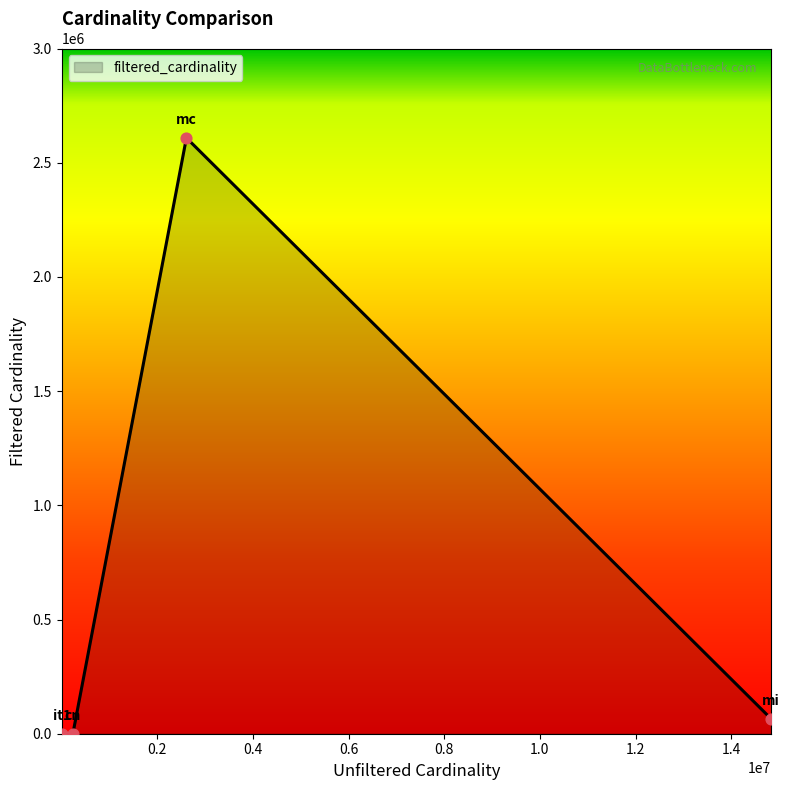

What is the difference between the maximum and minimum values?

2609128